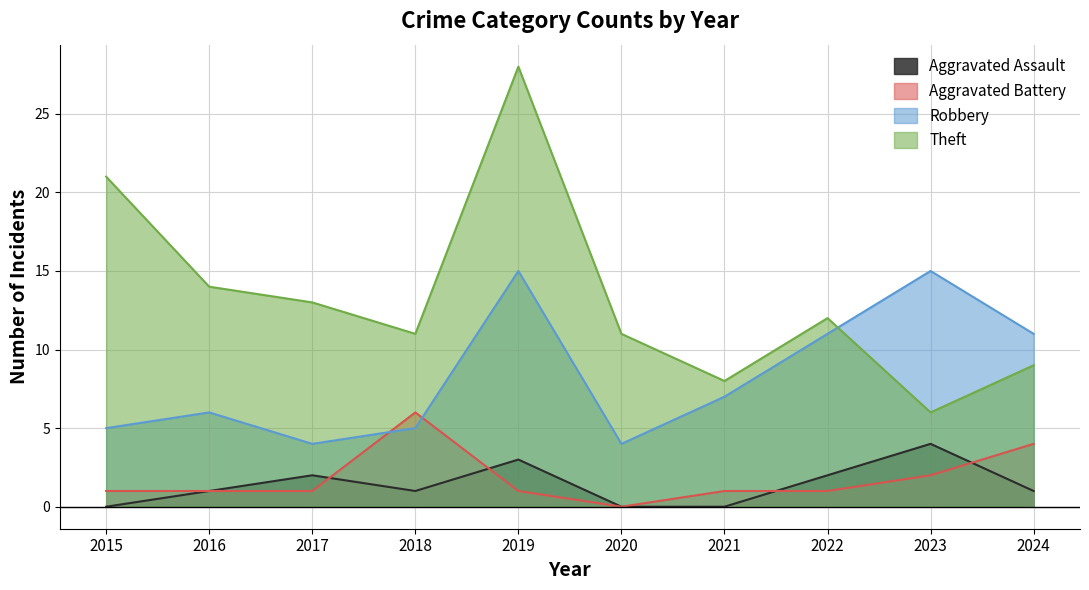

True or false: Aggravated Battery and Aggravated Assault cross at least once.

True